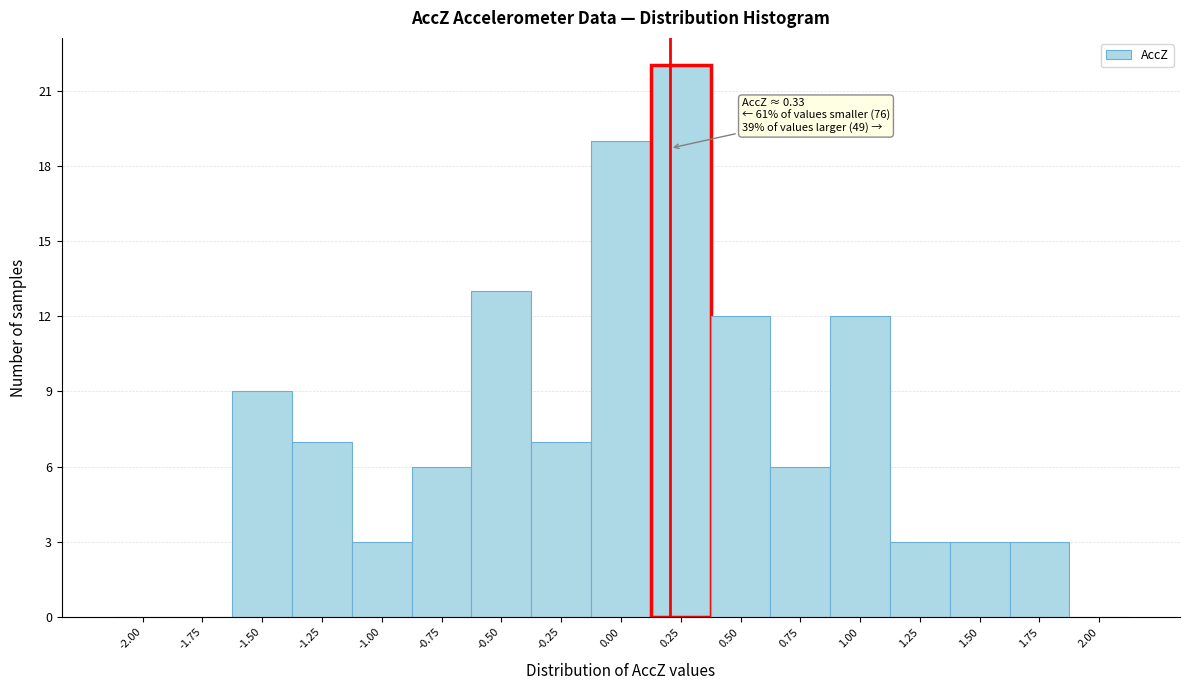

Reading left to right, transcribe all the data shown in this chart.

-2.00=0	-1.75=0	-1.50=9	-1.25=7	-1.00=3	-0.75=6	-0.50=13	-0.25=7	0.00=19	0.25=22	0.50=12	0.75=6	1.00=12	1.25=3	1.50=3	1.75=3	2.00=0